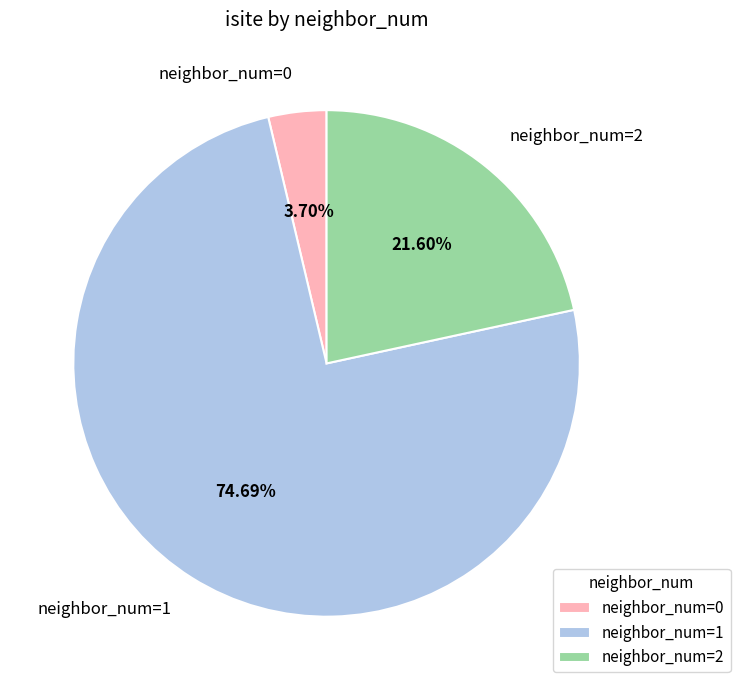

Which slice is the largest?

neighbor_num=1